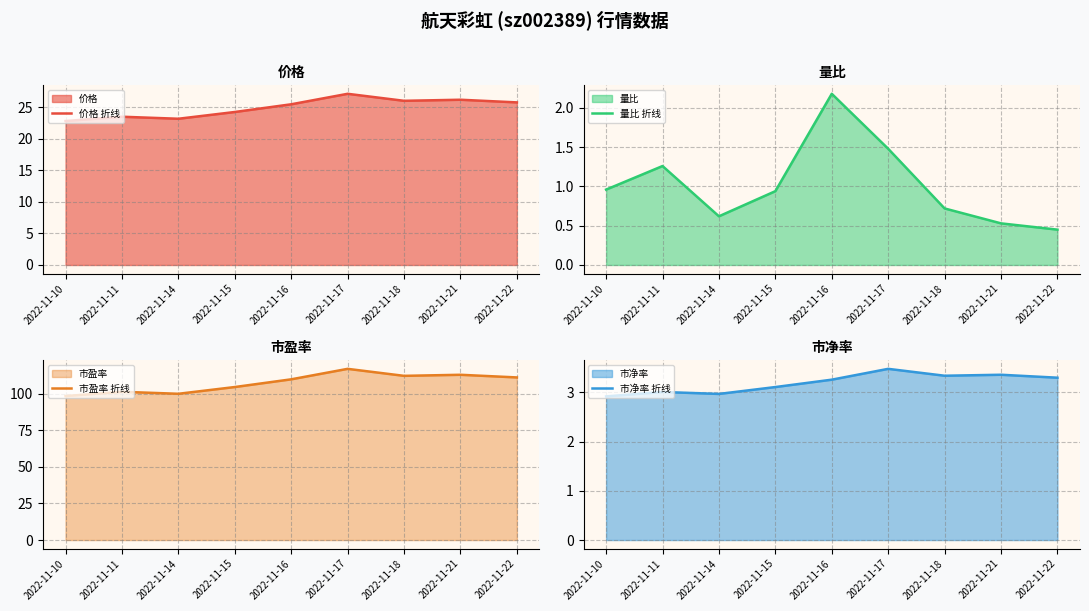

True or false: 量比 折线 has a value of 0.7 at 2022-11-18.

True